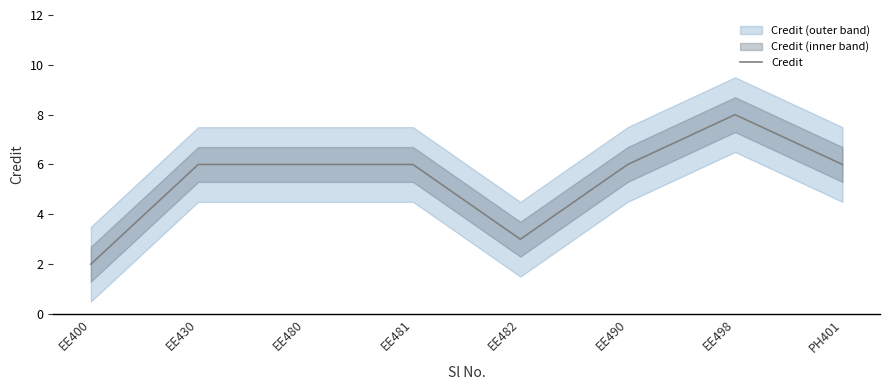

What is the maximum value shown in the chart?

8